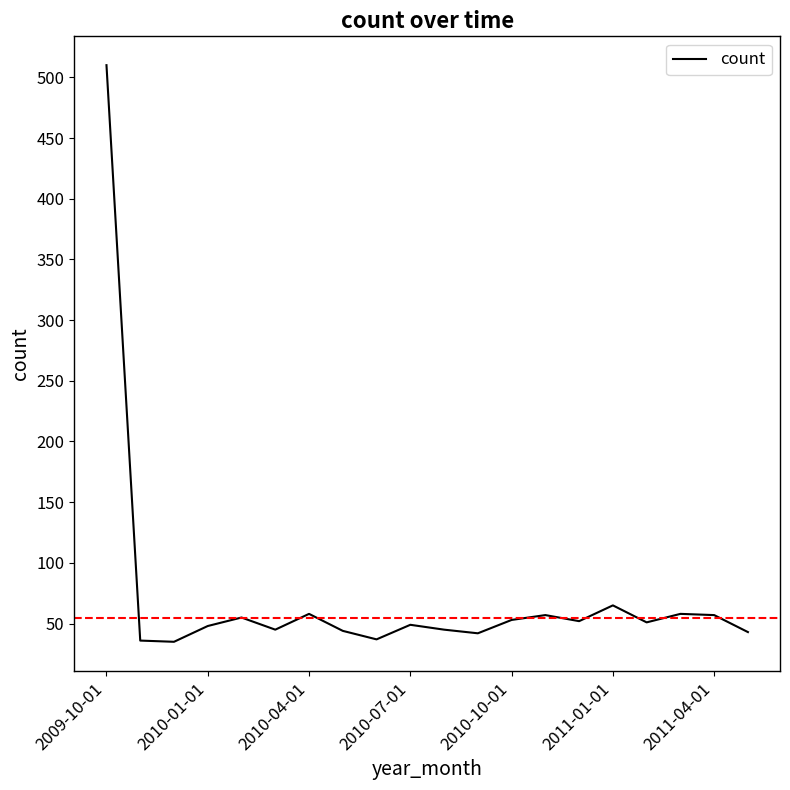

What is the greatest value displayed?

510